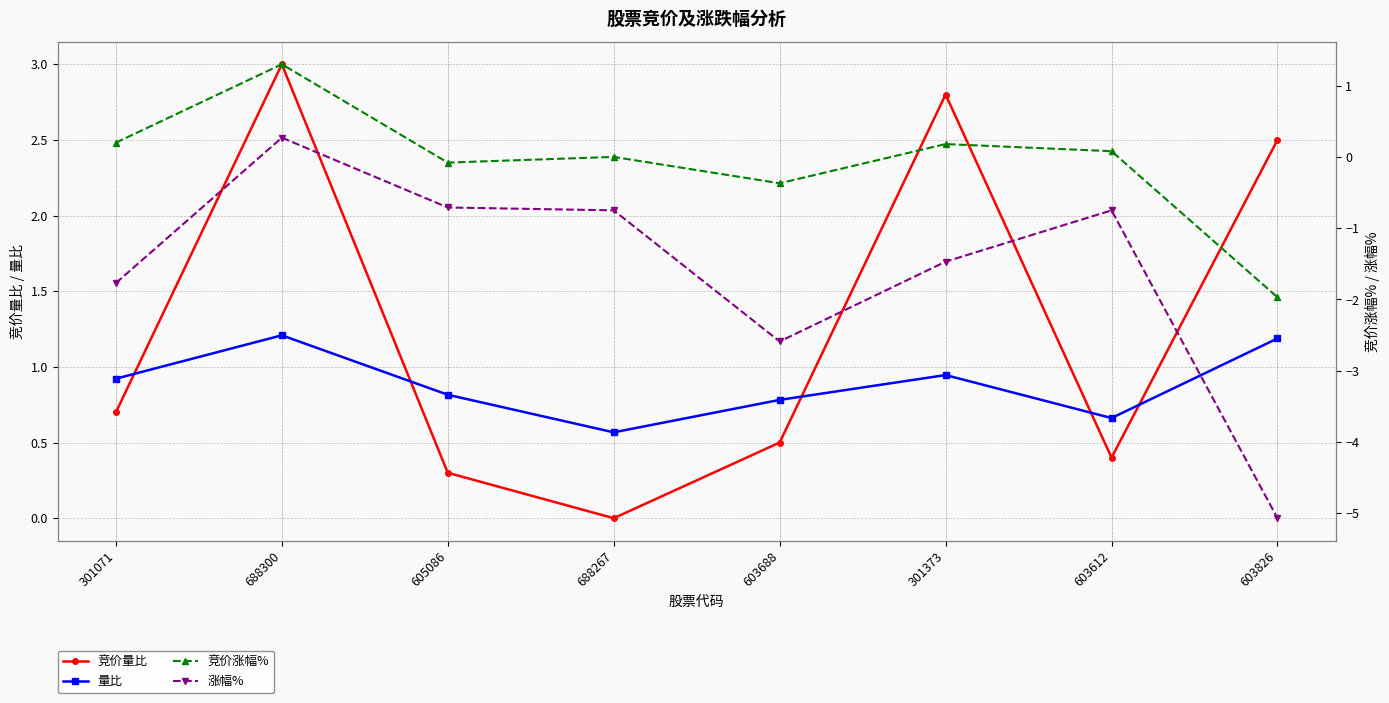

Which series has the largest total across all categories?

竞价量比